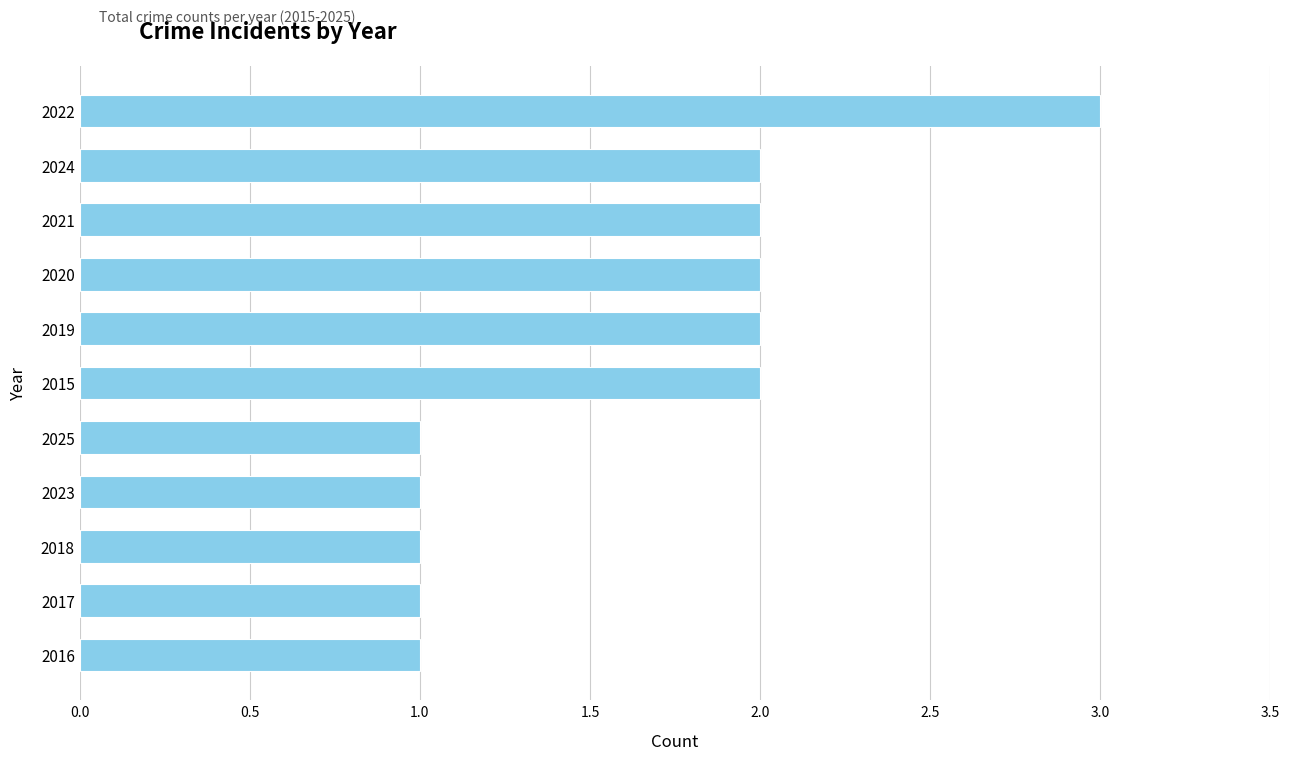

What is the difference between the maximum and minimum values?

2